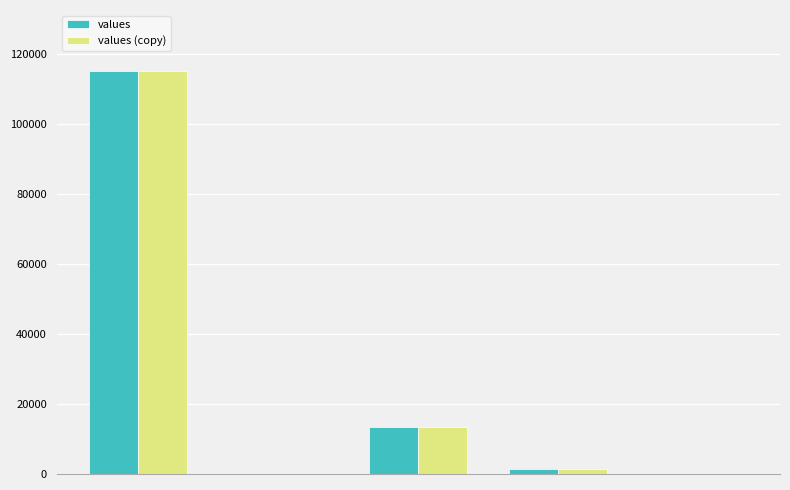

What is the average value of the values (copy) series?

26021